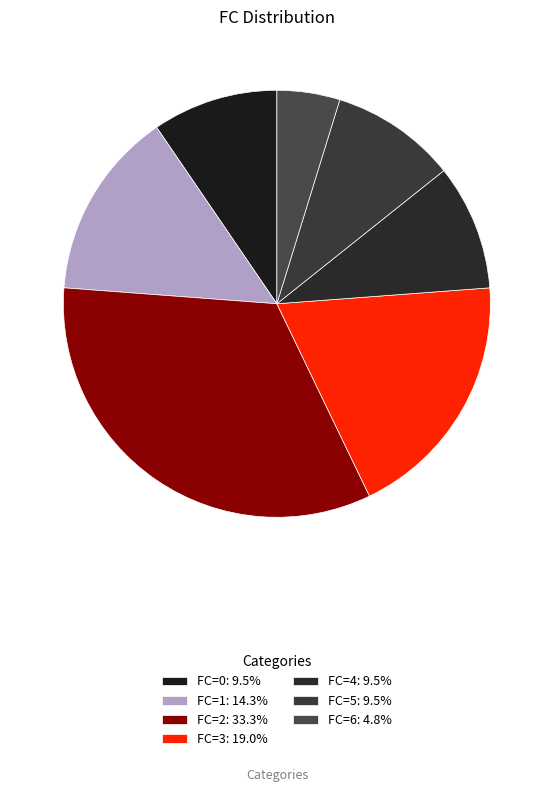

How many slices are in this pie chart?

7